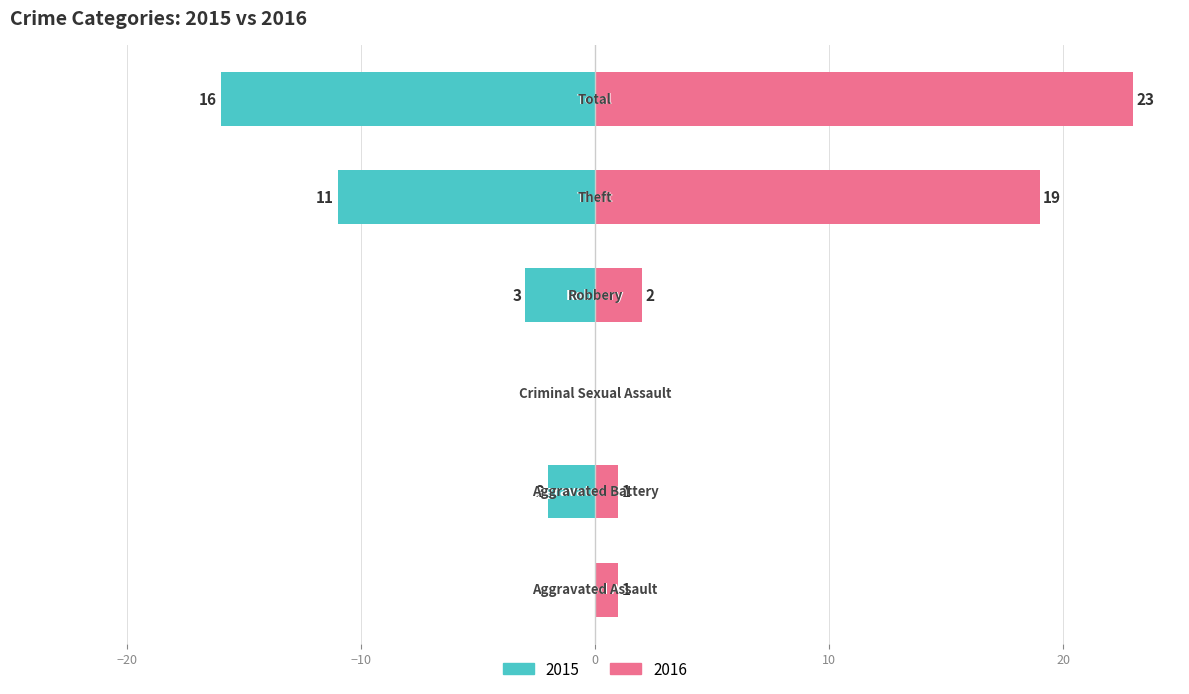

Are the bars horizontal?

Yes